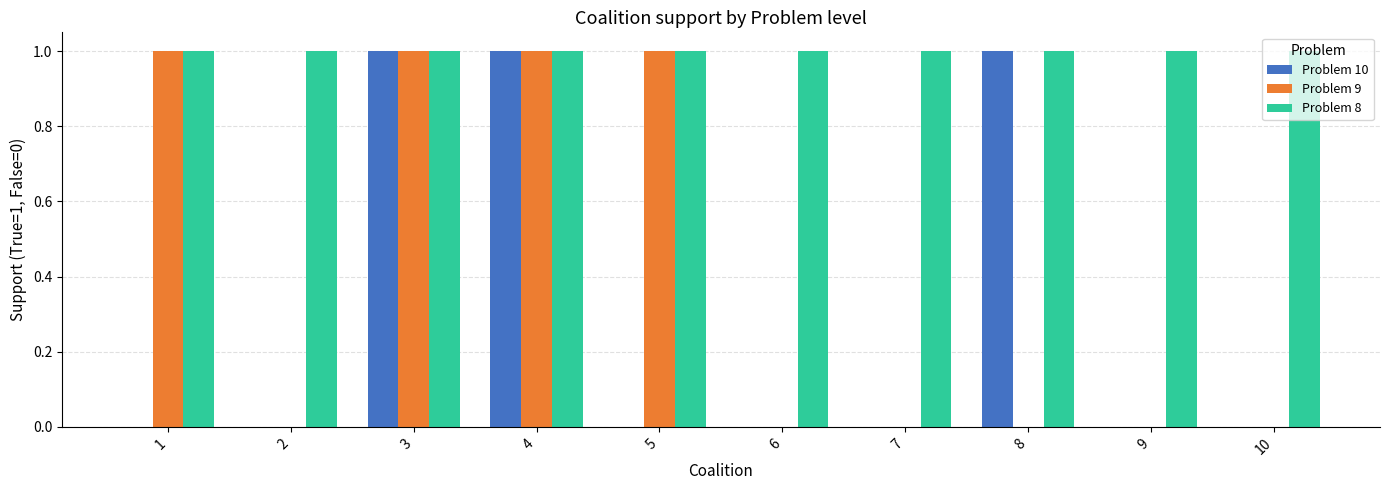

Count the number of data series in this chart.

3